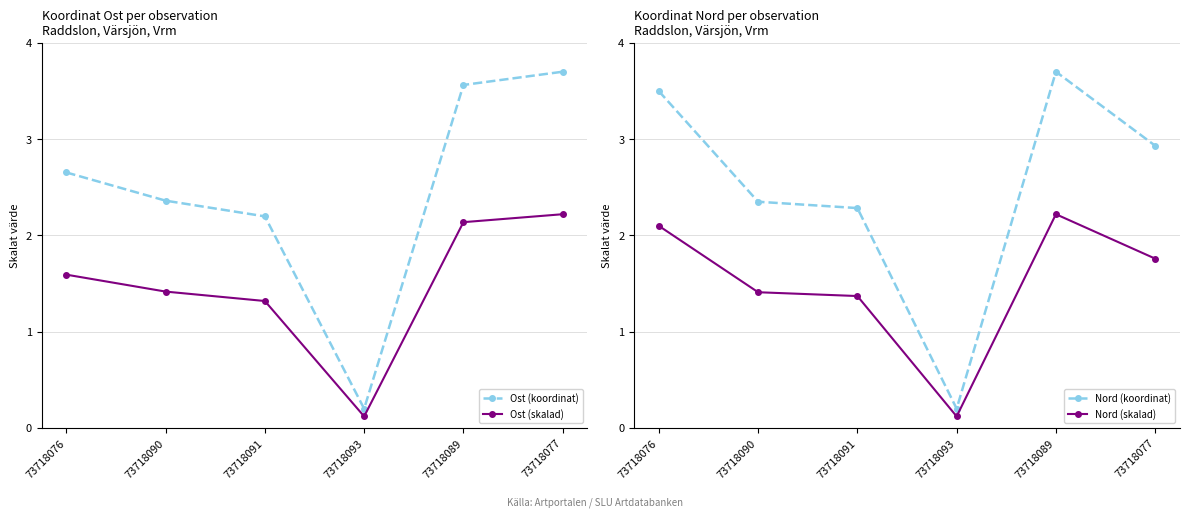

Which category has the highest value across all series?

73718077